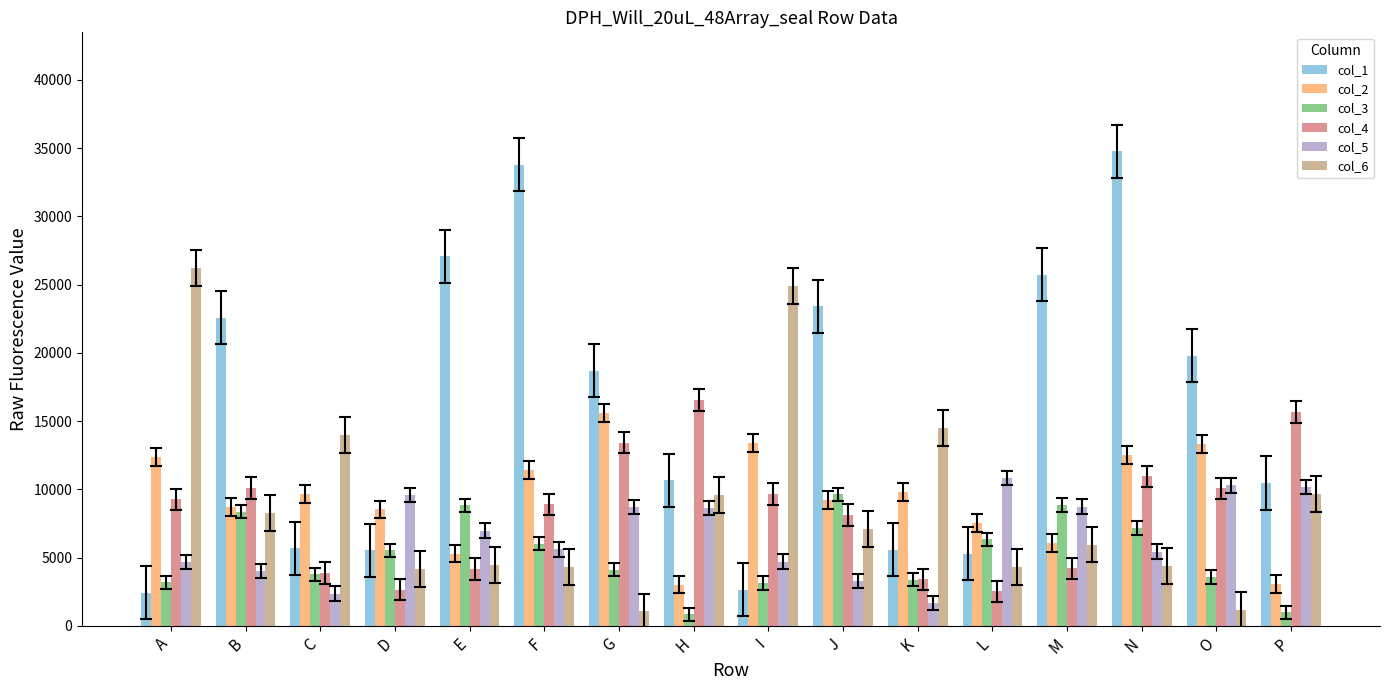

How many categories are shown in the chart?

16